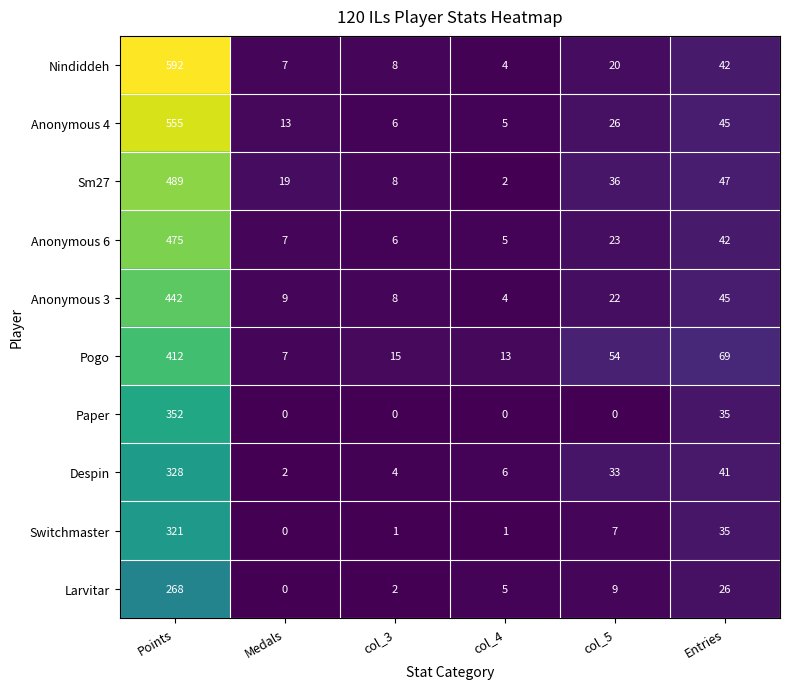

Rank the series by their maximum value, from highest to lowest.

Nindiddeh, Anonymous 4, Sm27, Anonymous 6, Anonymous 3, Pogo, Paper, Despin, Switchmaster, Larvitar